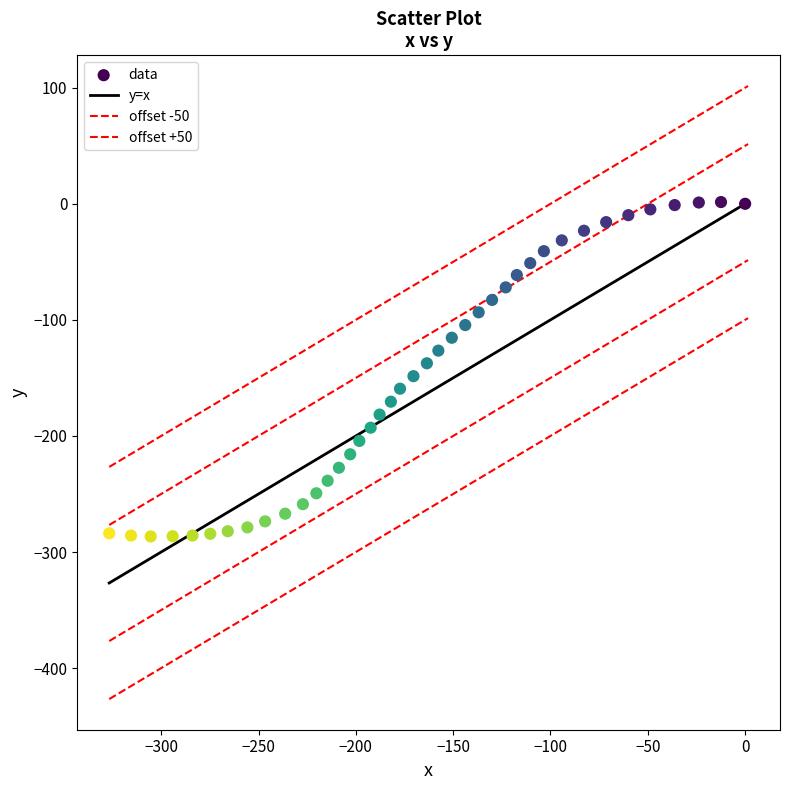

How many data points are displayed?

40